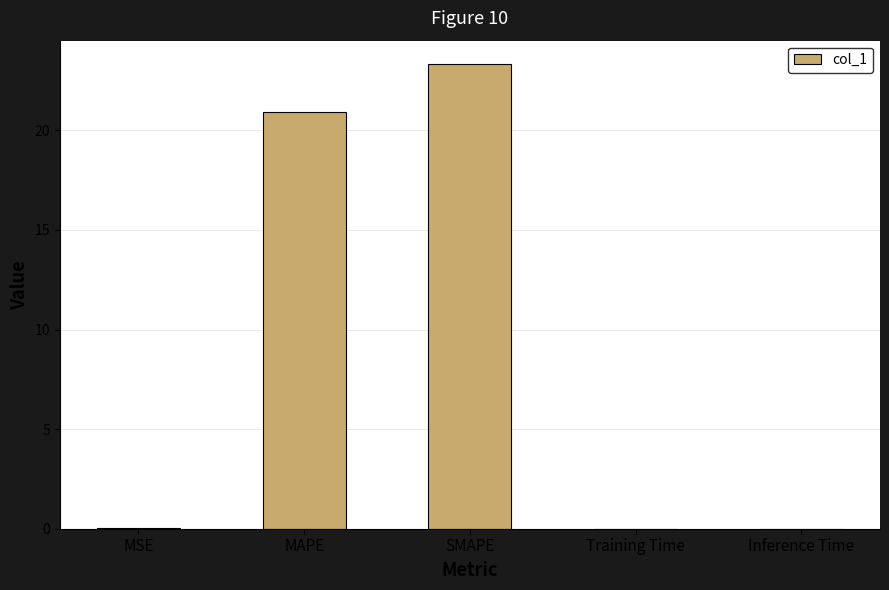

True or false: the data shows 0.0 at Inference Time.

True